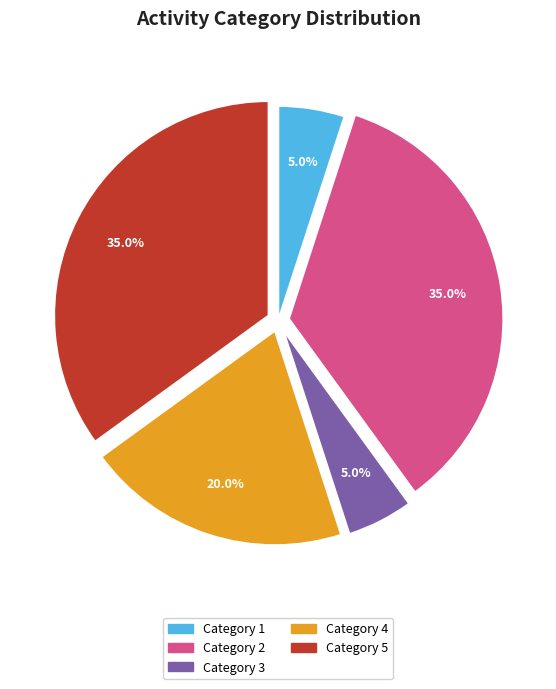

Approximately how many times larger is the value at Category 5 compared to Category 3?

7.0